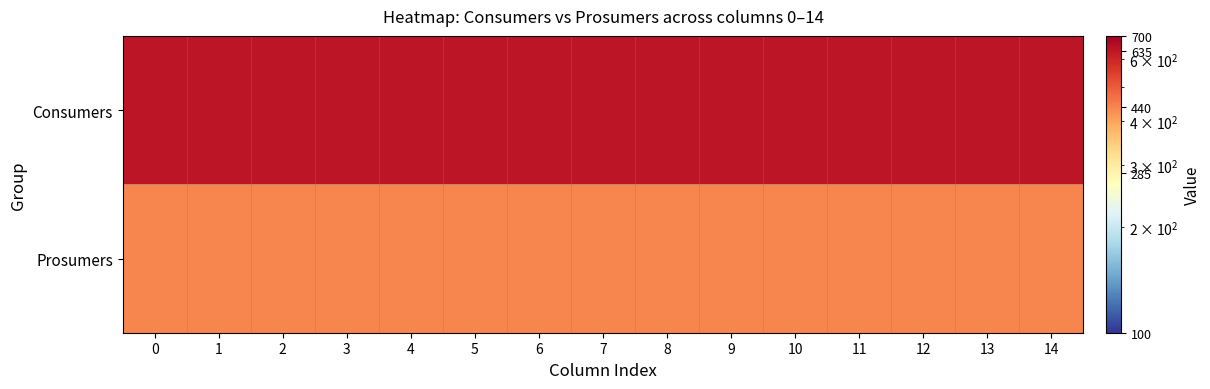

Which has a higher value, 13 or 8?

13